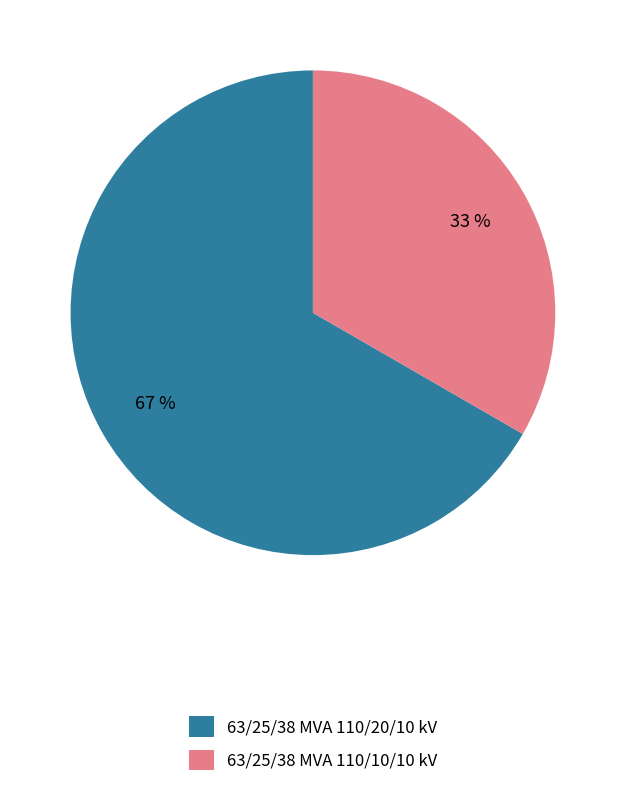

Does 63/25/38 MVA 110/20/10 kV account for over 50% of the chart?

Yes